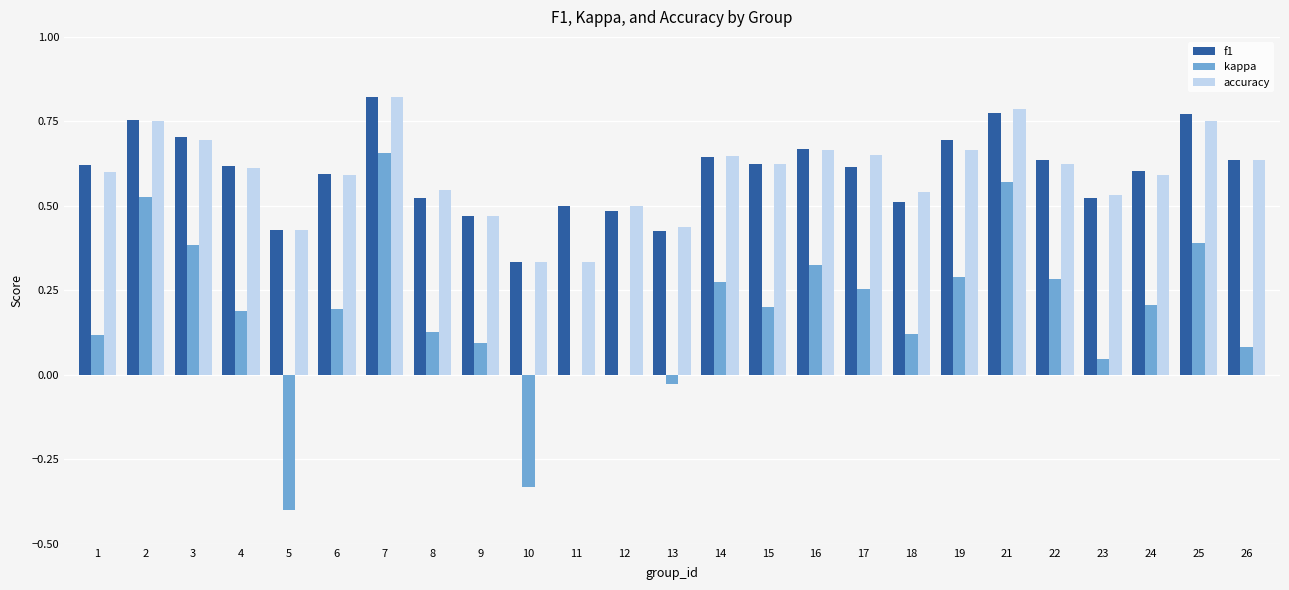

What are all the series names shown in the legend?

f1, kappa, accuracy